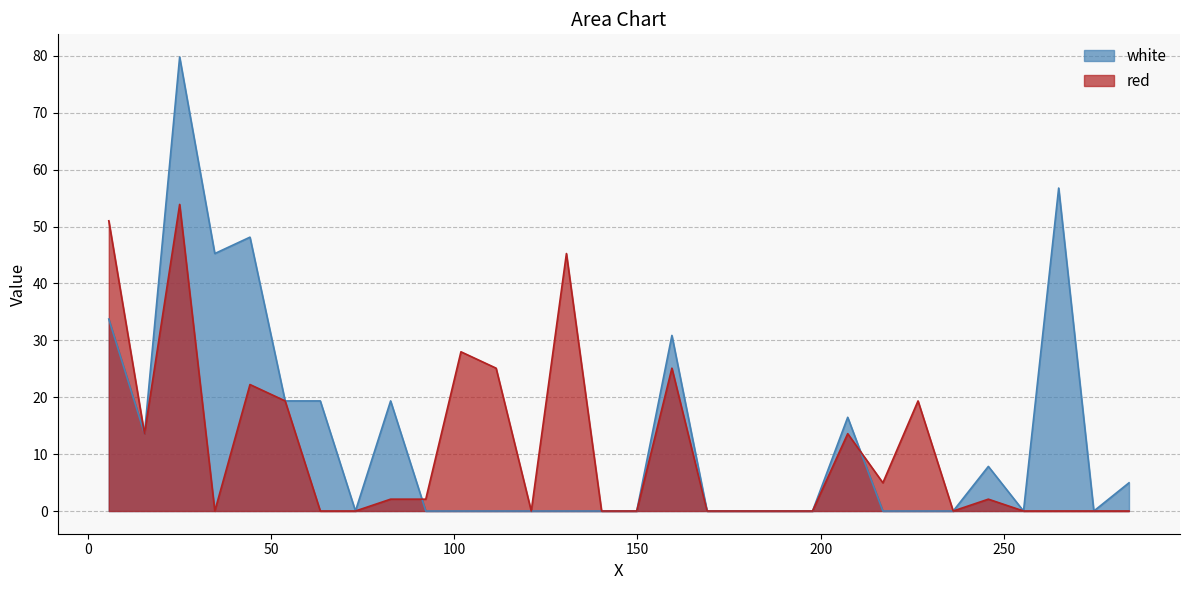

Reading left to right, transcribe all the data shown in this chart.

white: 5.656=33.7	15.4=13.6	25.0=79.8	34.6=45.3	44.2=48.1	53.8=19.4	63.4=19.4	73.0=0.0	82.6=19.4	92.2=0.0	101.8=0.0	111.4=0.0	121.0=0.0	130.6=0.0	140.2=0.0	149.8=0.0	159.4=30.9	169.0=0.0	178.6=0.0	188.2=0.0	197.8=0.0	207.4=16.5	217.0=0.0	226.6=0.0	236.2=0.0	245.8=7.8	255.4=0.0	265.0=56.8	274.6=0.0	284.2=5.0
red: 5.656=51.0	15.4=13.6	25.0=53.9	34.6=0.0	44.2=22.2	53.8=19.4	63.4=0.0	73.0=0.0	82.6=2.1	92.2=2.1	101.8=28.0	111.4=25.1	121.0=0.0	130.6=45.3	140.2=0.0	149.8=0.0	159.4=25.1	169.0=0.0	178.6=0.0	188.2=0.0	197.8=0.0	207.4=13.6	217.0=5.0	226.6=19.4	236.2=0.0	245.8=2.1	255.4=0.0	265.0=0.0	274.6=0.0	284.2=0.0